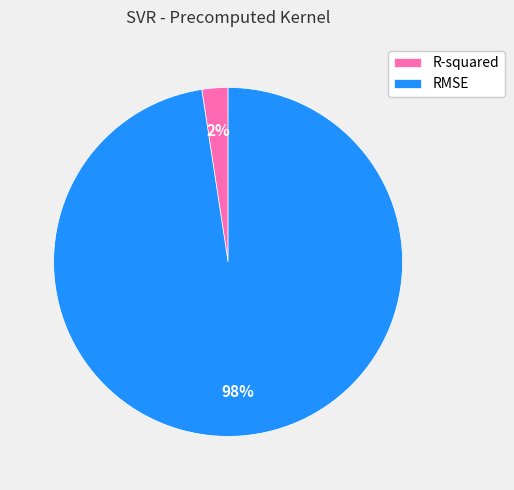

Combined, do RMSE and R-squared account for over 50%?

Yes